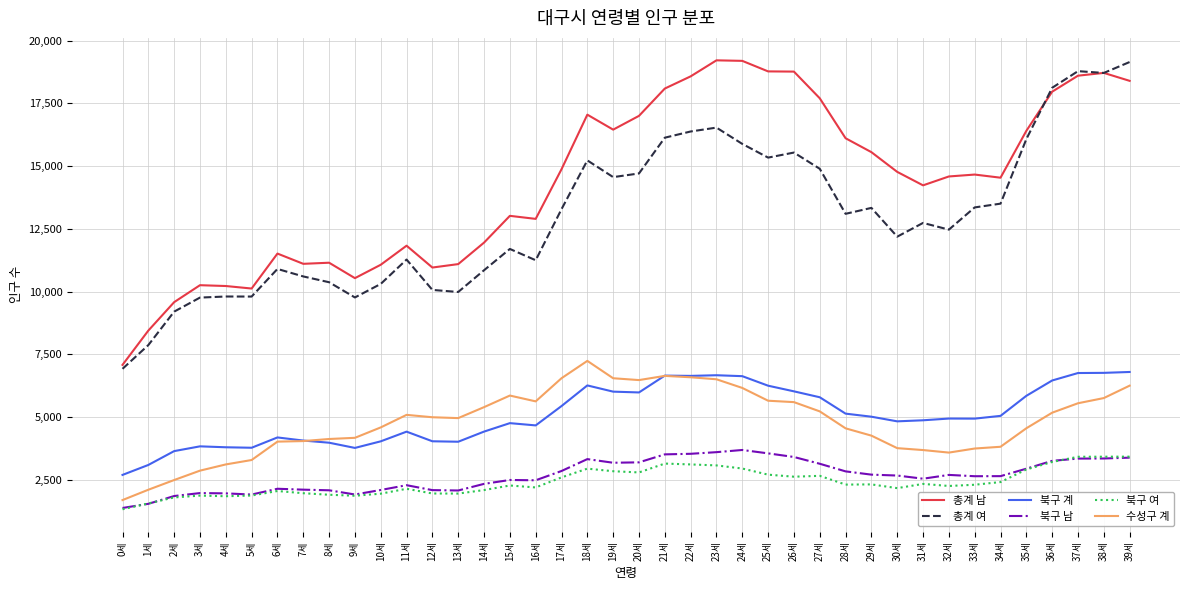

What is the difference between the maximum and second lowest values in the 총계 여 series?

11286